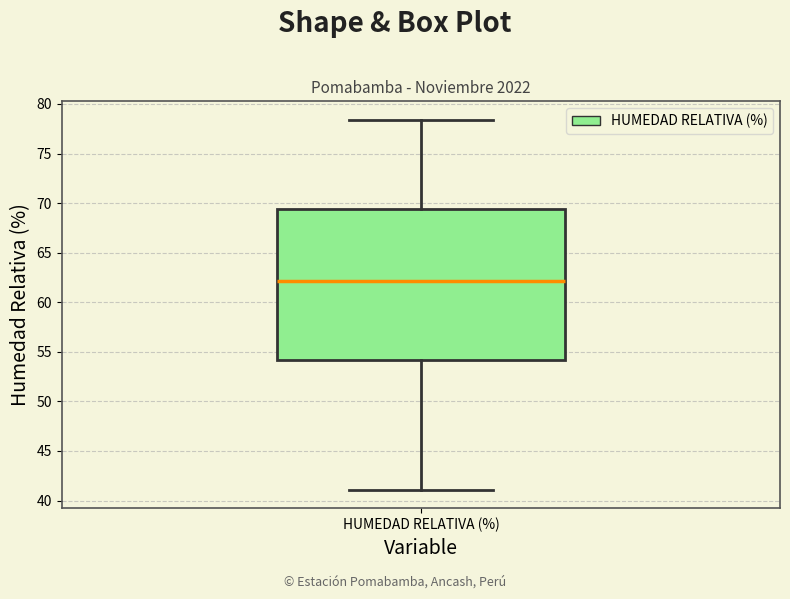

Read this box plot against the y-axis: the position of the median line, the range covered by the box, and the ends of both whiskers. The values are not printed on the chart, so give them approximately, as read against the axis.

median 62.0, box 54.0 to 69.5, whiskers 41.0 to 78.5